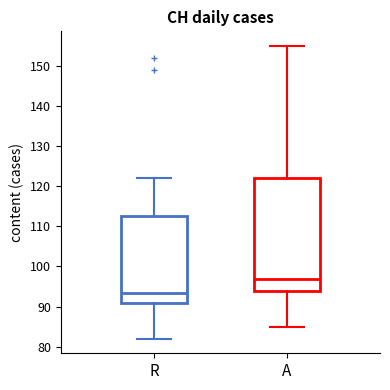

Which box has the highest median line?

A